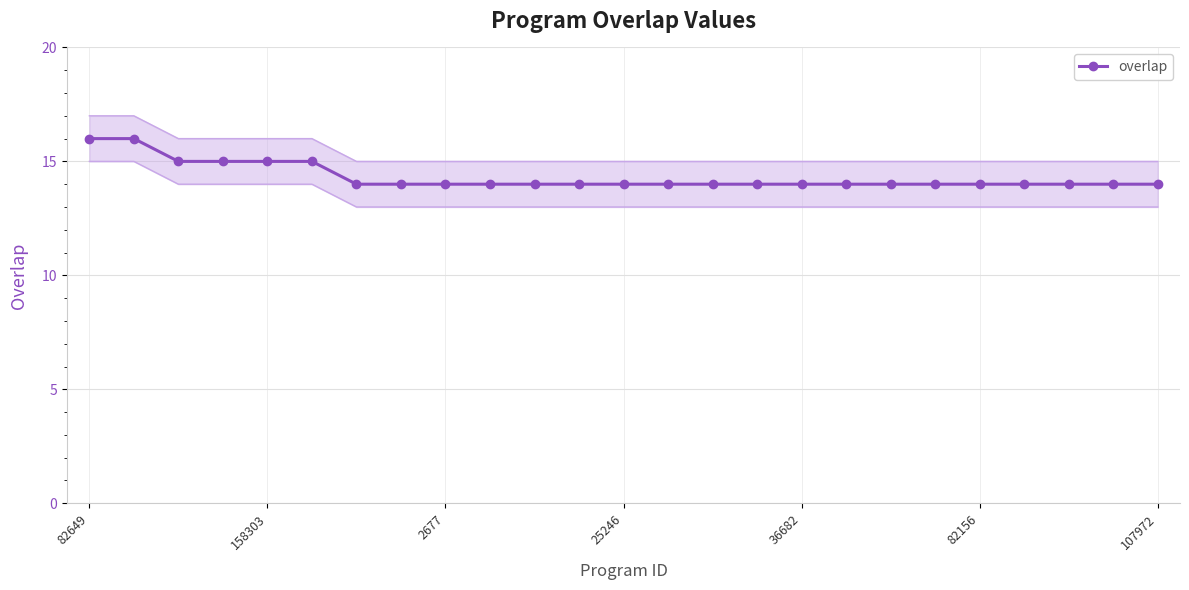

How many lines are shown in the chart?

1